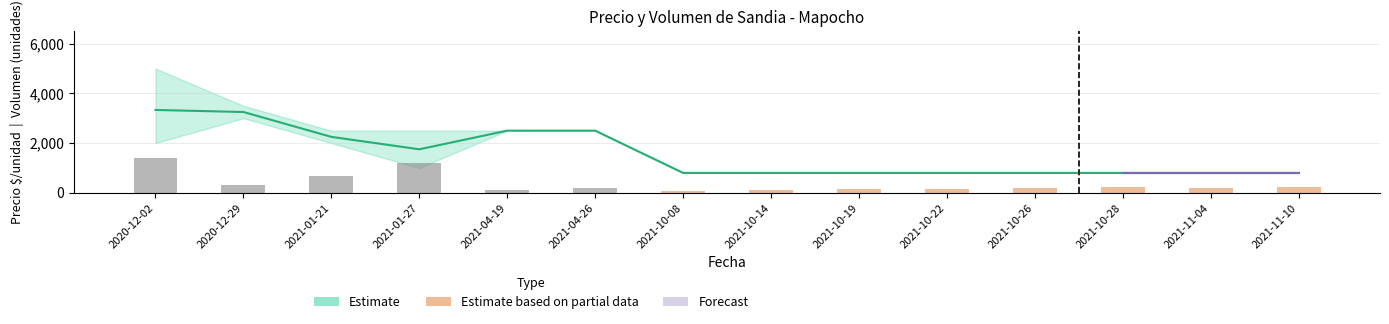

Is the value of Precio maximo at 2021-10-14 greater than the value of Precio promedio ponderado at 2021-10-28?

No